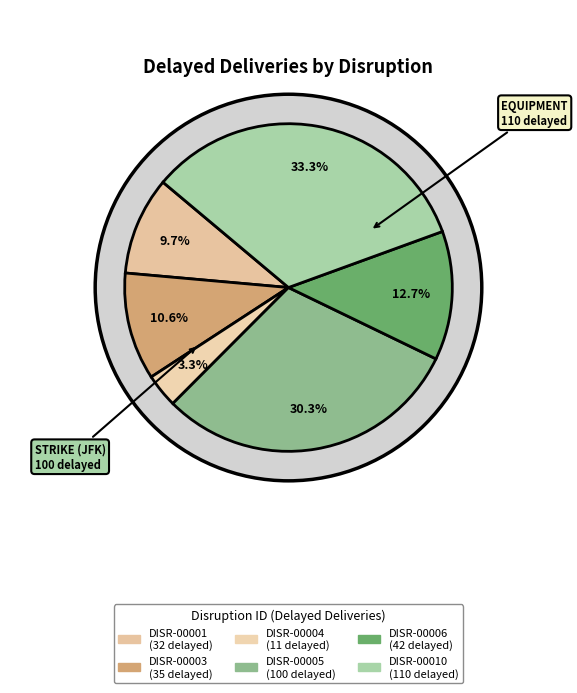

Which has a higher value, DISR-00006 or DISR-00003?

DISR-00006